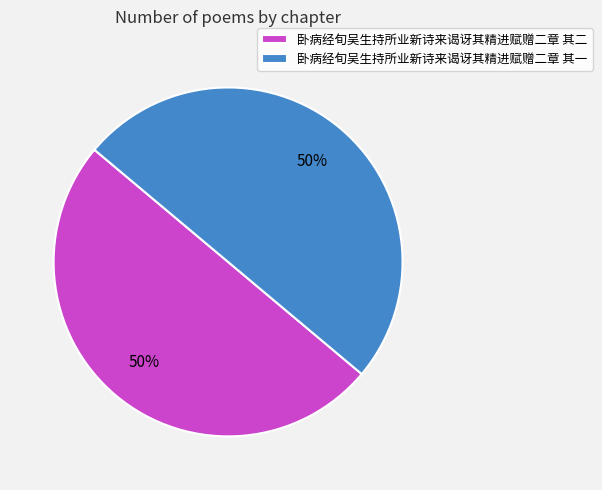

To the nearest percent, what is the combined percentage of 卧病经旬吴生持所业新诗来谒讶其精进赋赠二章 其二 and 卧病经旬吴生持所业新诗来谒讶其精进赋赠二章 其一?

100%